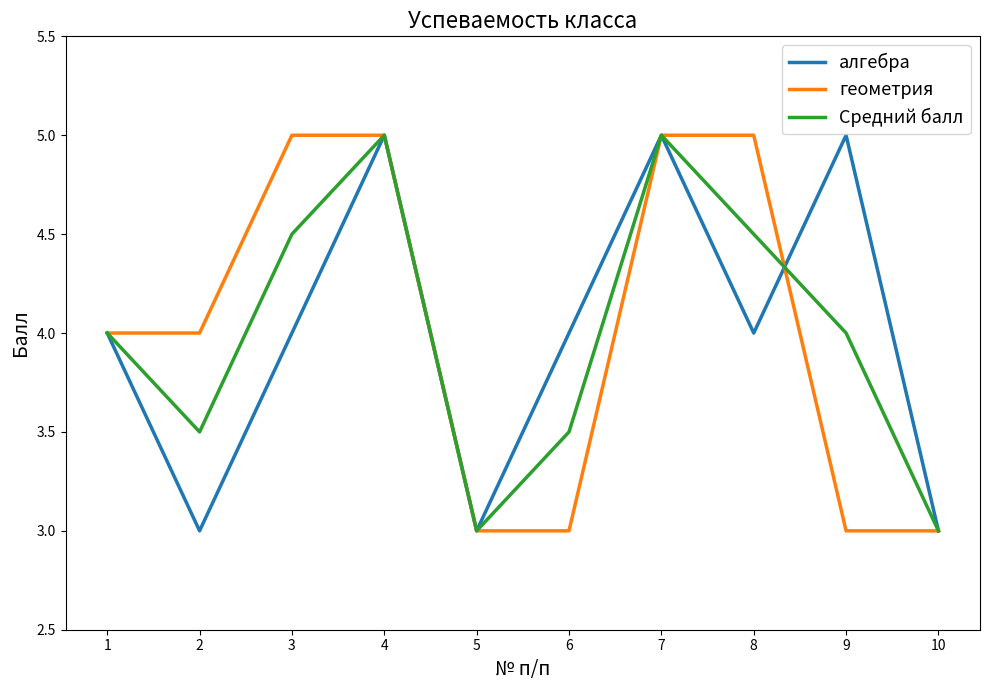

Where is the first local minimum for алгебра?

2